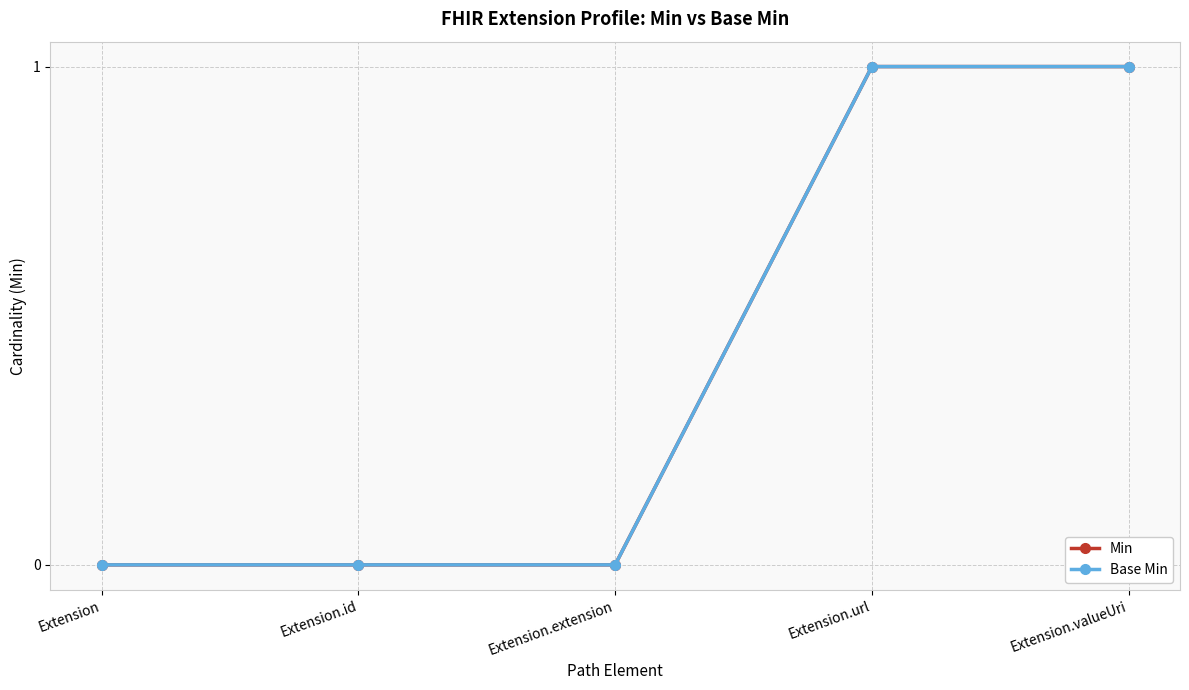

True or false: Base Min has more than 1 points higher than both neighbors.

False